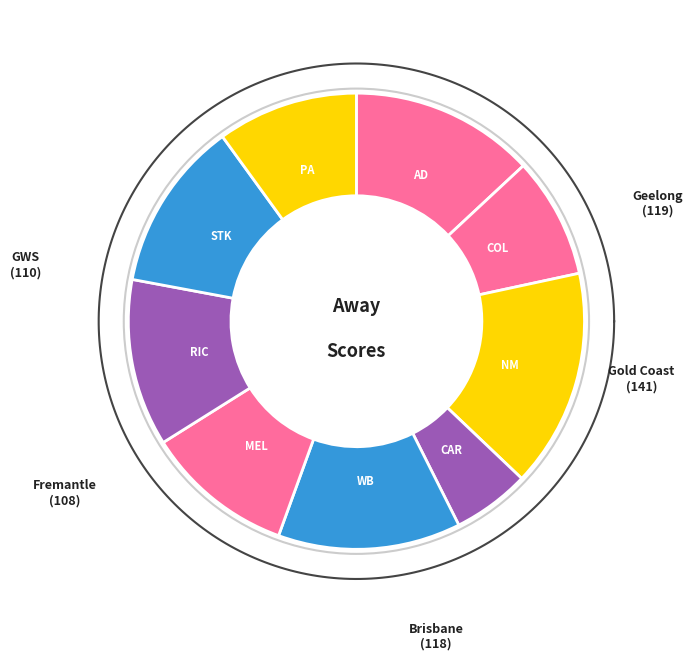

True or false: Richmond accounts for 7% of the total.

False